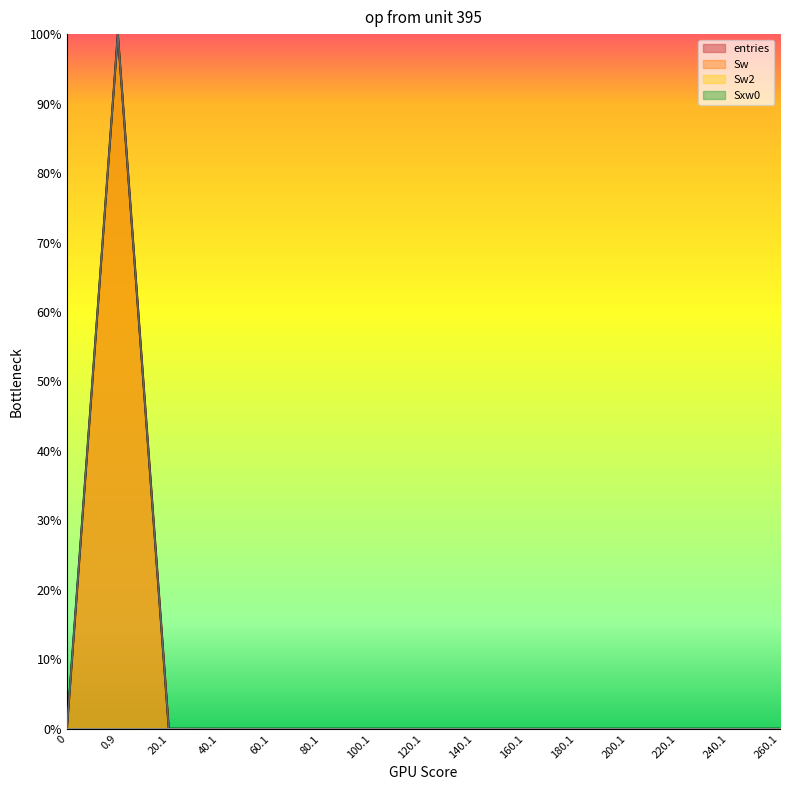

Where do Sw and Sxw0 first cross each other?

0.9 and 20.1